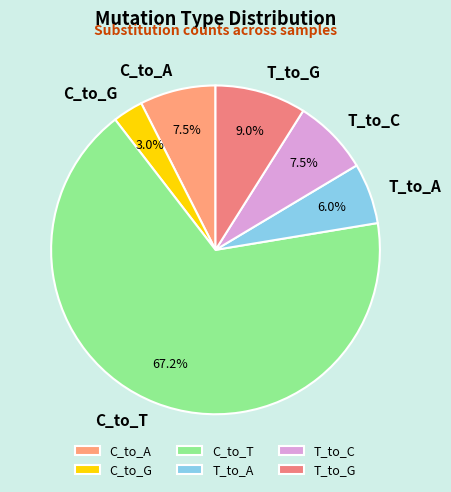

How many segments does this pie chart have?

6